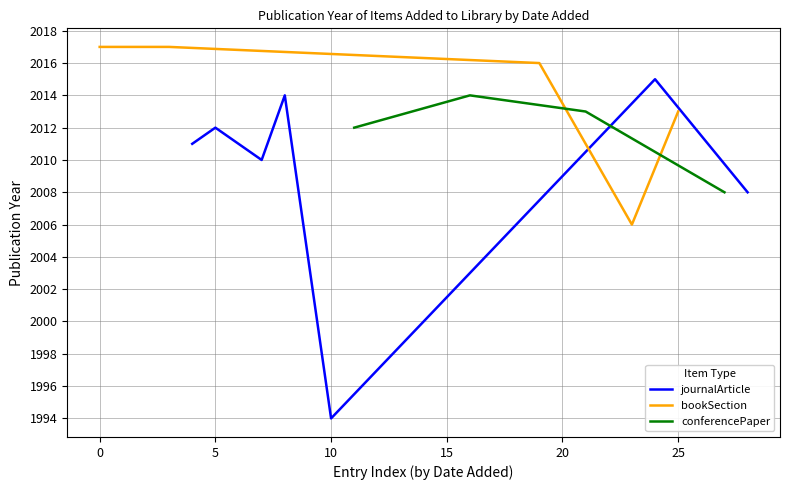

What is the value of the 29th point from the left?

2017